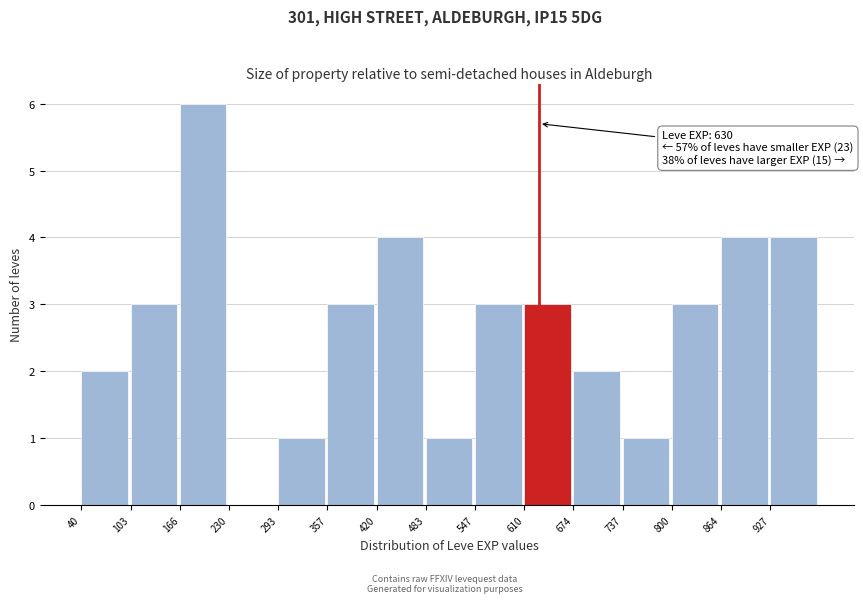

Which range on the x-axis has the tallest bar?

170 to 230